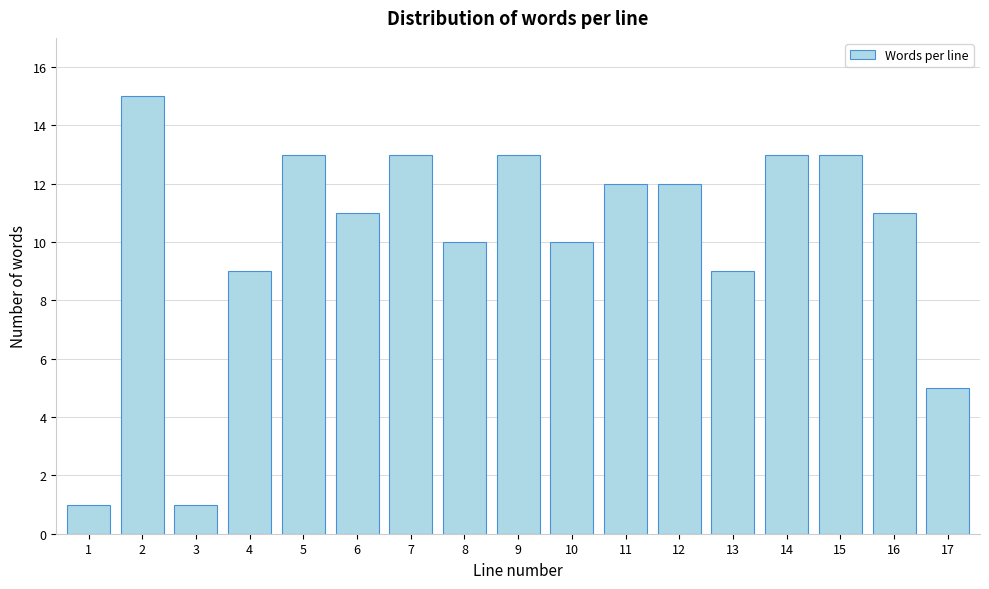

Reading left to right, transcribe all the data shown in this chart.

1=1	2=15	3=1	4=9	5=13	6=11	7=13	8=10	9=13	10=10	11=12	12=12	13=9	14=13	15=13	16=11	17=5